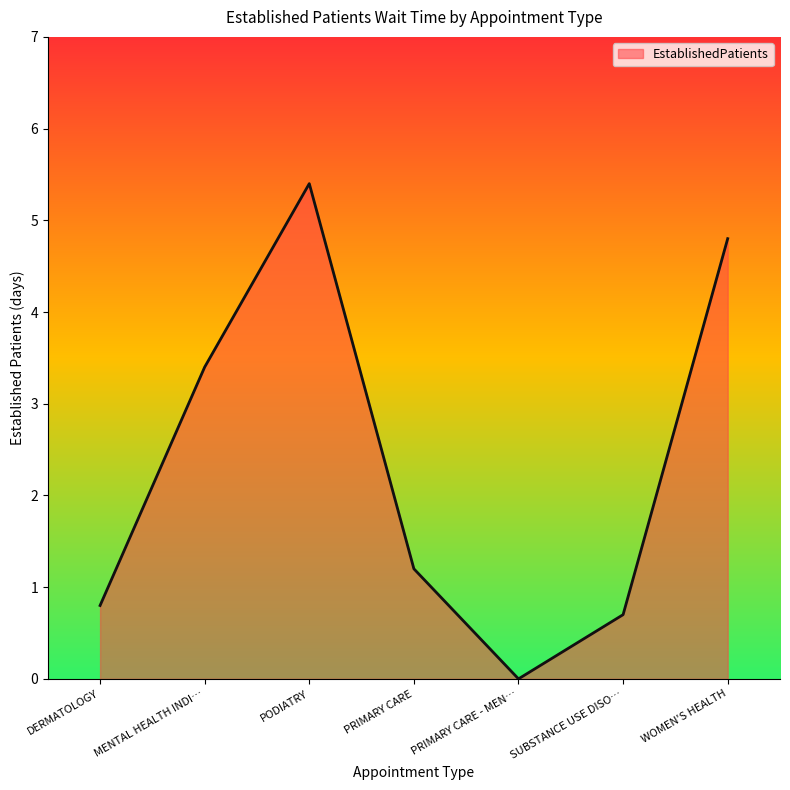

Which has a higher value, WOMEN'S HEALTH or PODIATRY?

PODIATRY